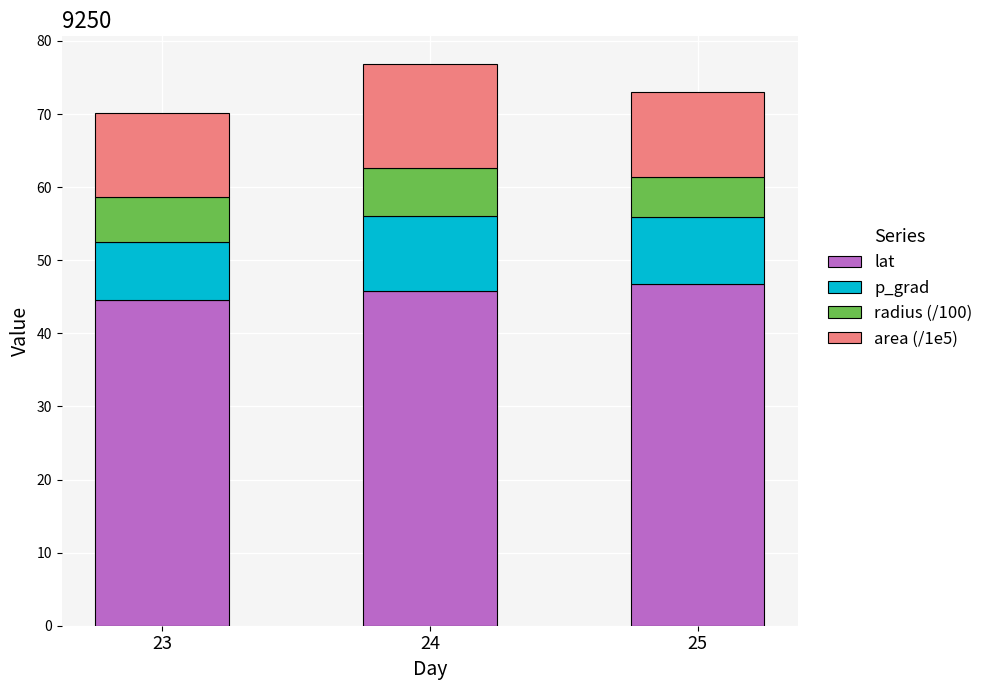

Reading right to left, what are the values for lat?

46.7	45.7	44.5